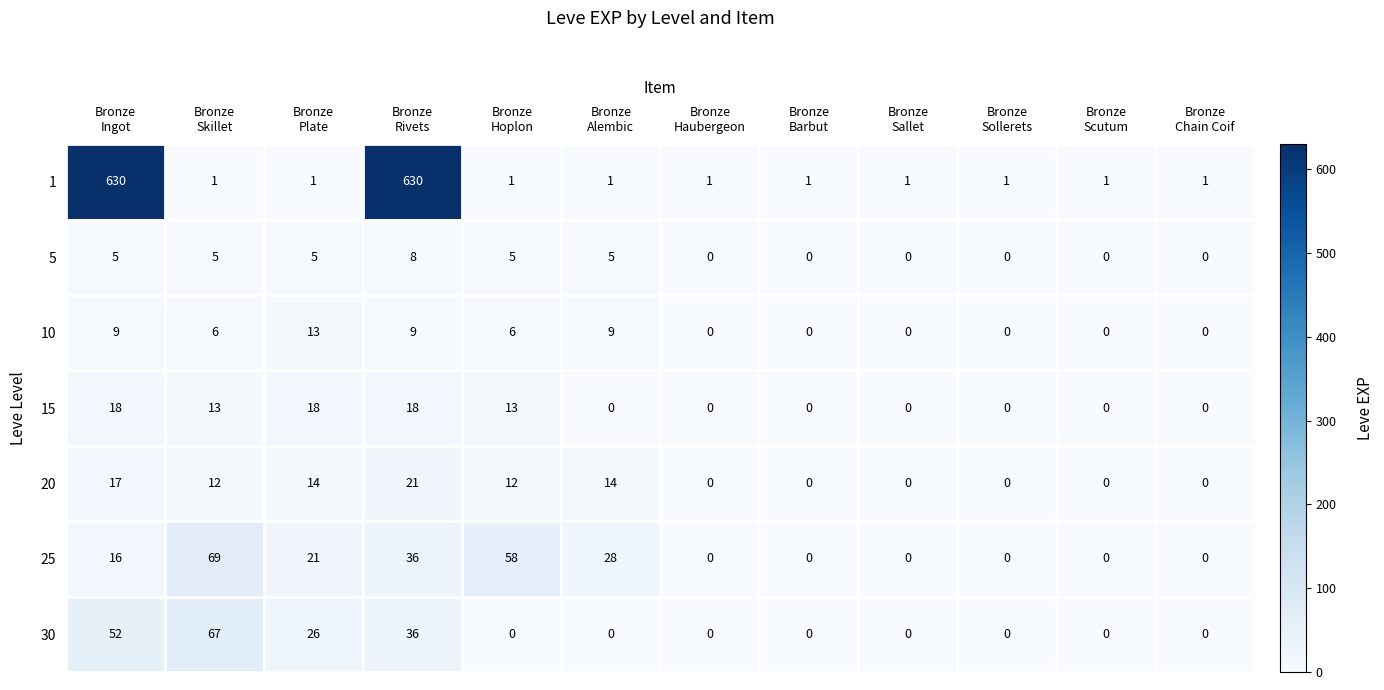

What is the average value of the 25 series?

19